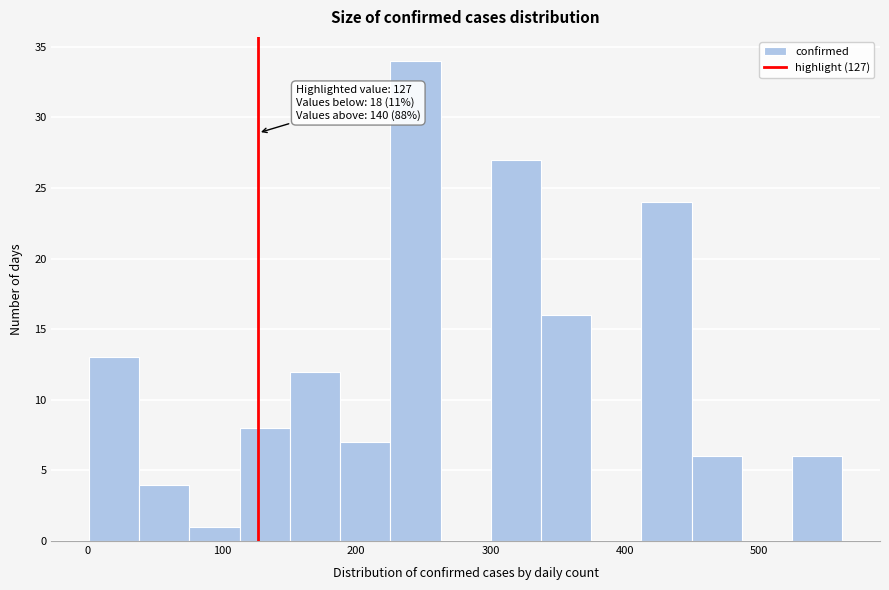

Around what value on the x-axis is the tallest bar? Give the approximate position of its centre, as read against the axis.

240